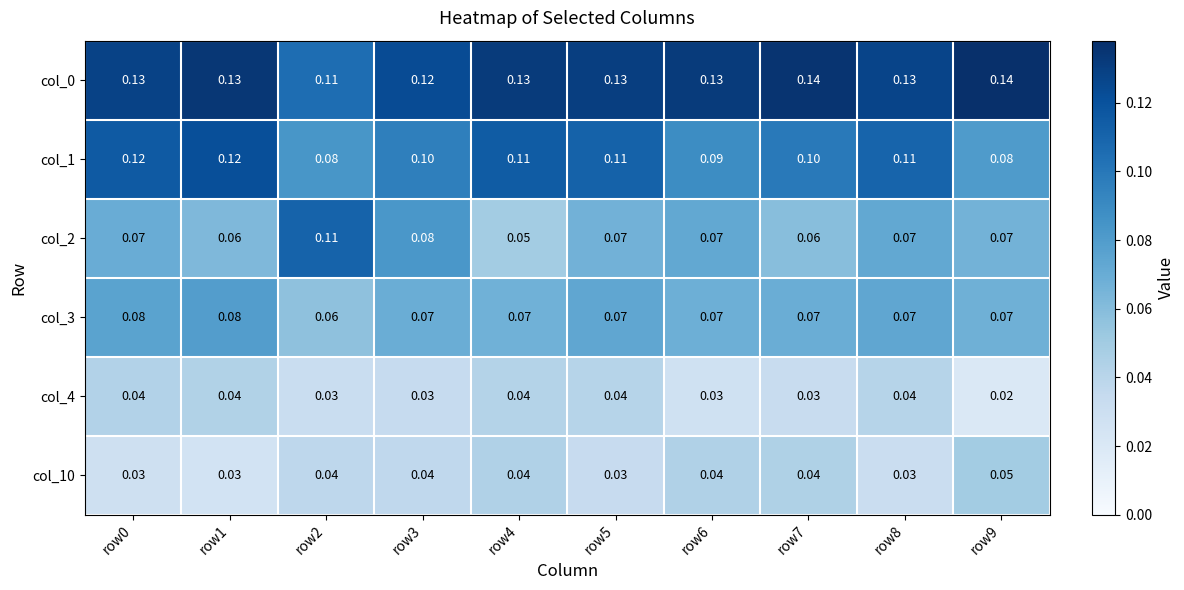

Is the value of col_1 at row2 greater than the value of col_0 at row0?

No